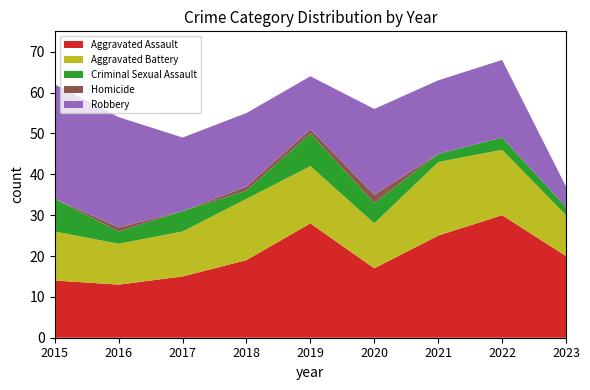

Reading left to right, extract all data points from this chart.

Aggravated Assault: 2015=14	2016=13	2017=15	2018=19	2019=28	2020=17	2021=25	2022=30	2023=20
Aggravated Battery: 2015=12	2016=10	2017=11	2018=15	2019=14	2020=11	2021=18	2022=16	2023=10
Criminal Sexual Assault: 2015=8	2016=3	2017=5	2018=2	2019=8	2020=5	2021=2	2022=3	2023=2
Homicide: 2015=0	2016=1	2017=0	2018=1	2019=1	2020=2	2021=0	2022=0	2023=0
Robbery: 2015=28	2016=27	2017=18	2018=18	2019=13	2020=21	2021=18	2022=19	2023=5